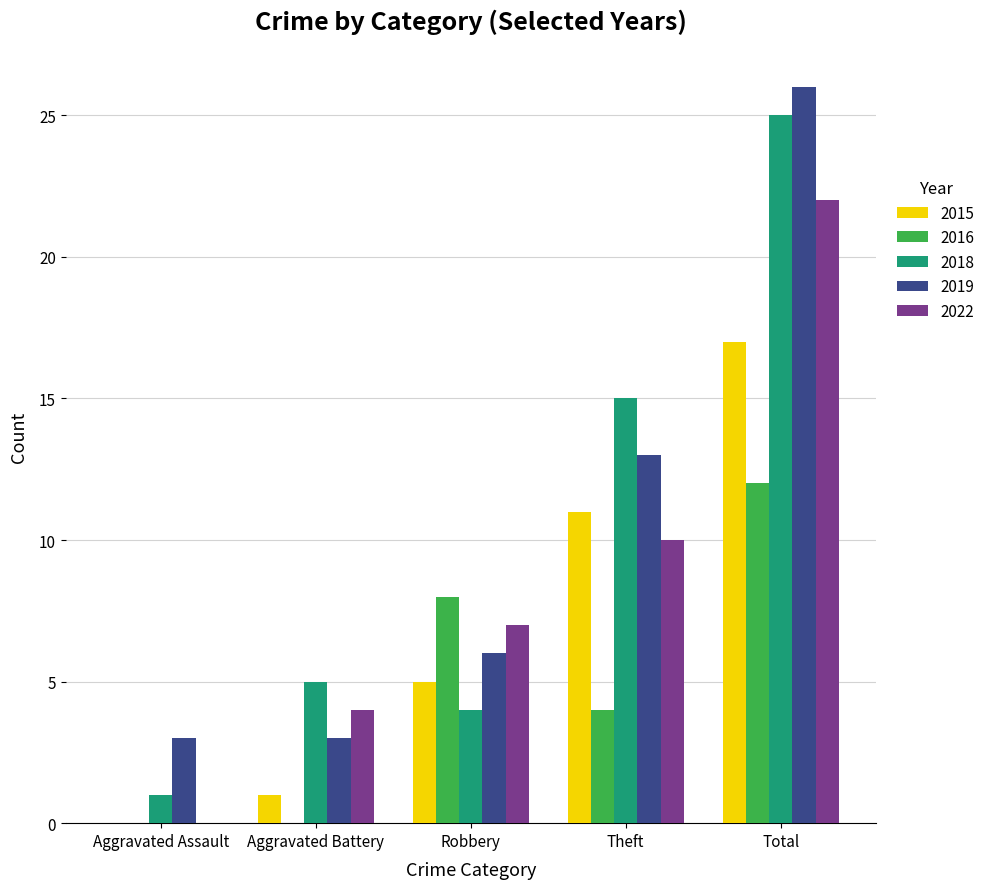

How many distinct data groups are displayed?

5